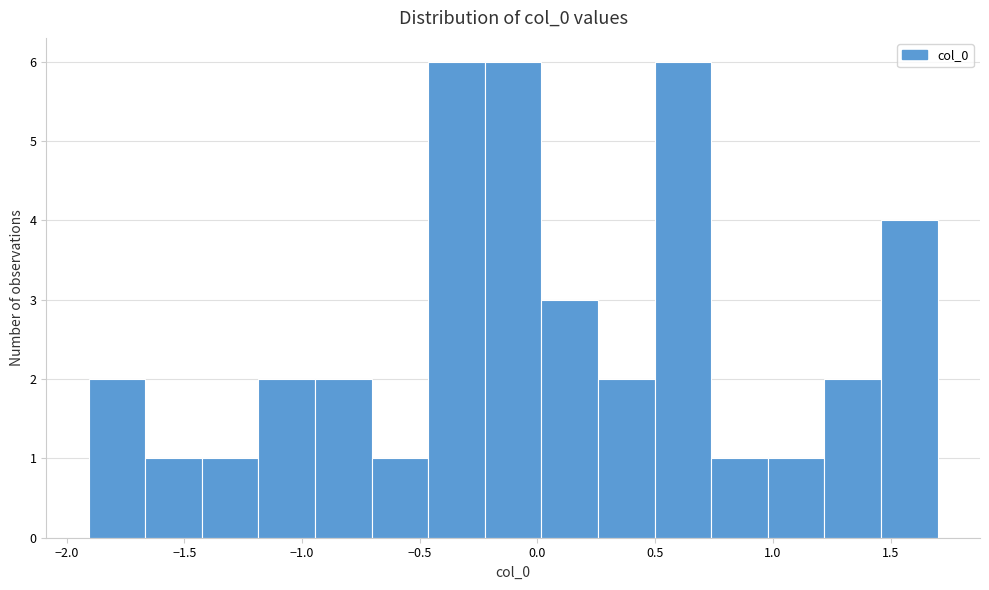

Reading left to right, transcribe this chart: for each bar, give the range it covers on the x-axis and its height. Neither the bar edges nor the heights are printed on the chart, so give them approximately, as read against the axes.

-1.90 to -1.65: 2
-1.65 to -1.45: 1
-1.45 to -1.20: 1
-1.20 to -0.95: 2
-0.95 to -0.70: 2
-0.70 to -0.45: 1
-0.45 to -0.20: 6
-0.20 to 0.00: 6
0.00 to 0.25: 3
0.25 to 0.50: 2
0.50 to 0.75: 6
0.75 to 1.00: 1
1.00 to 1.20: 1
1.20 to 1.45: 2
1.45 to 1.70: 4